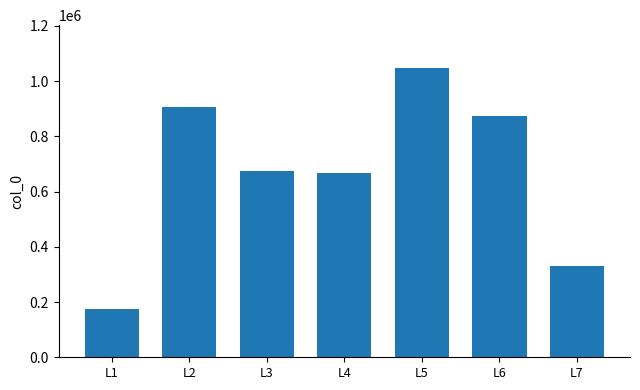

Which category has the highest value across all series?

L5